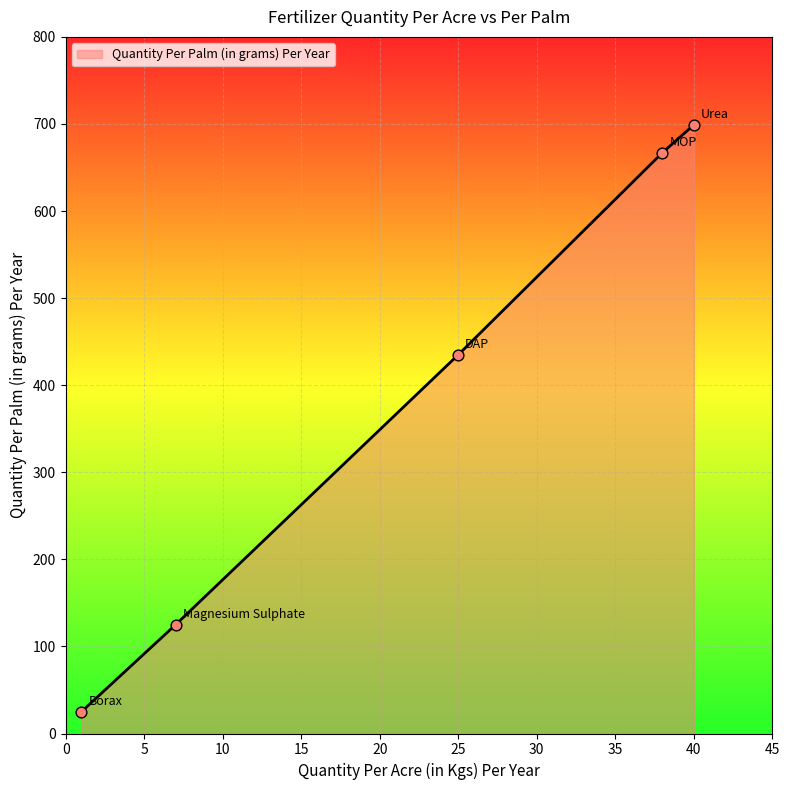

True or false: the data has more than 2 interior local peaks.

False